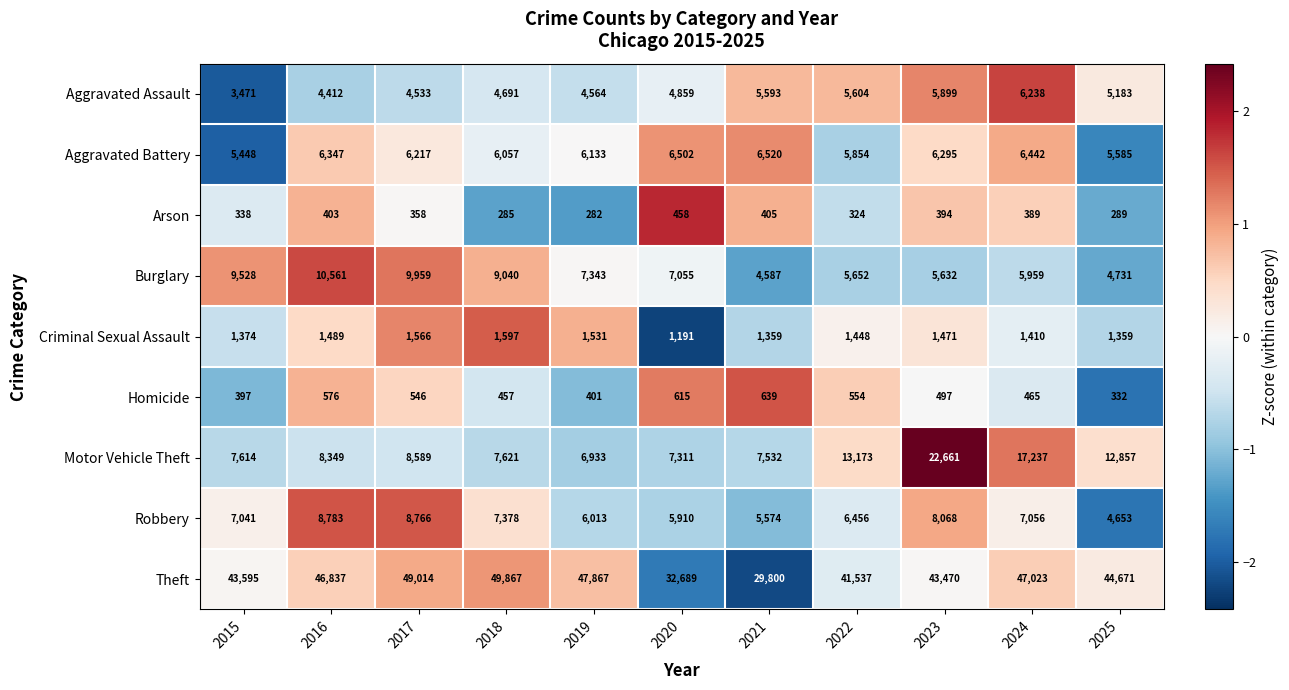

Which series has the largest range (max minus min)?

Theft